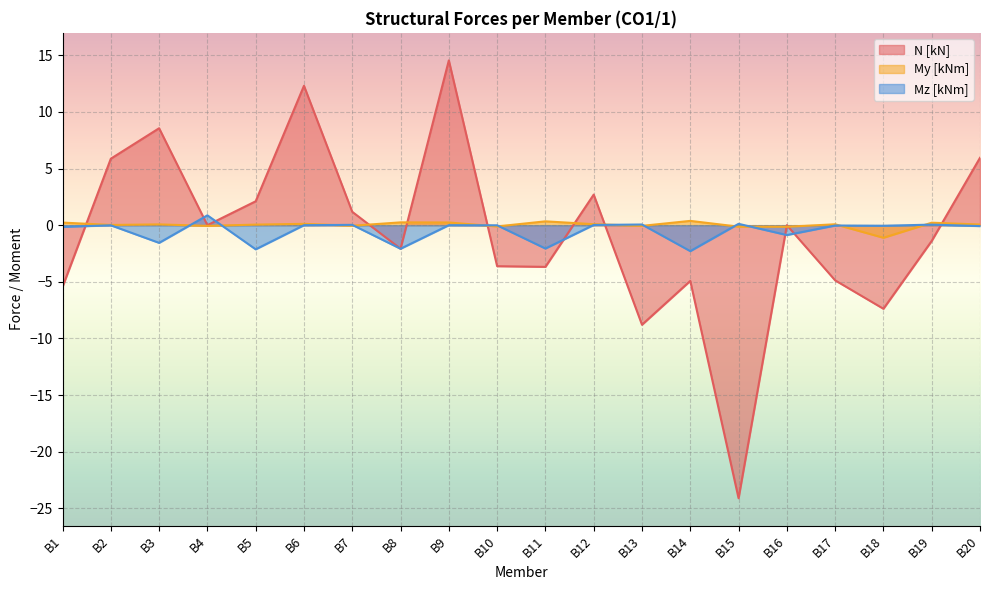

Between B11 and B4, which is larger?

B4